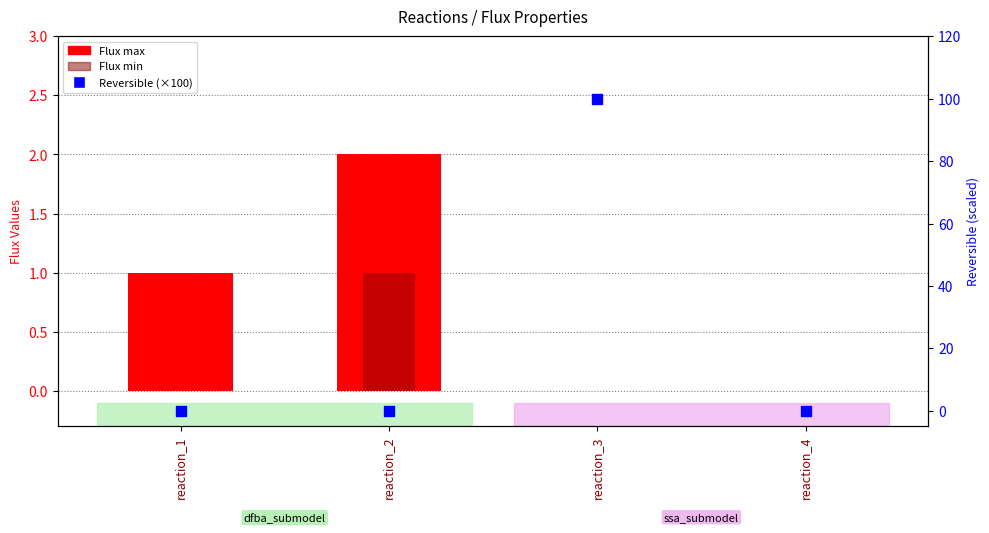

What is the total value across all series at reaction_2?

3